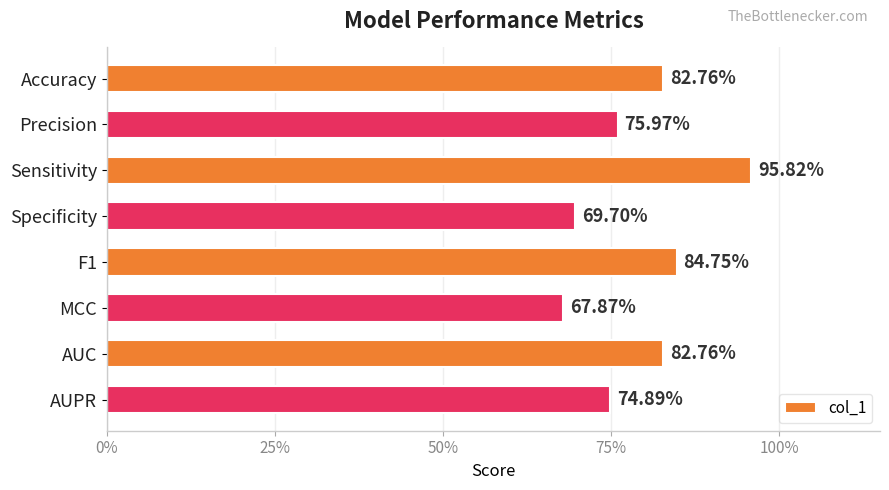

Are the bars horizontal?

Yes